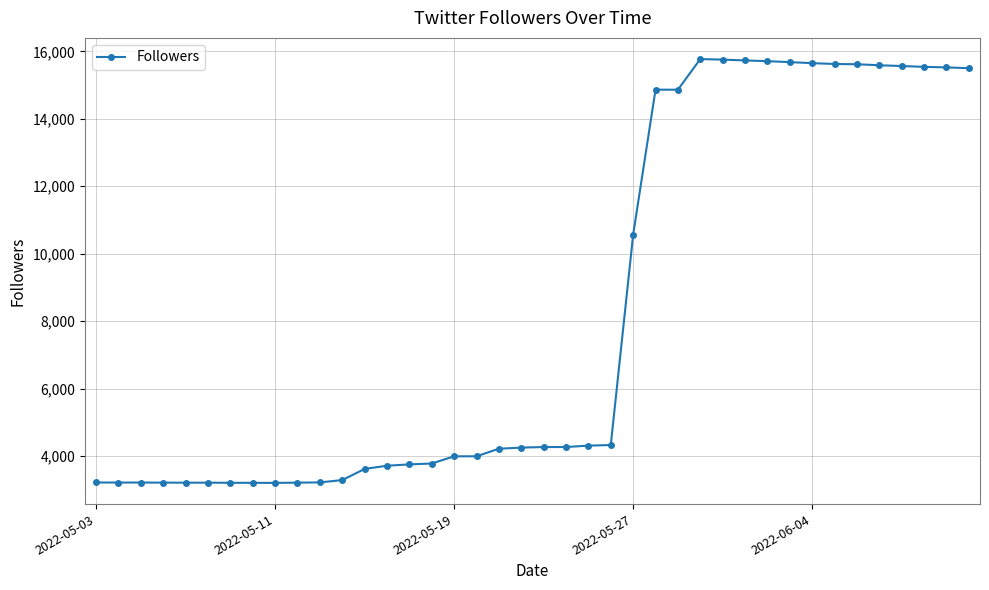

What is the maximum value shown in the chart?

15773